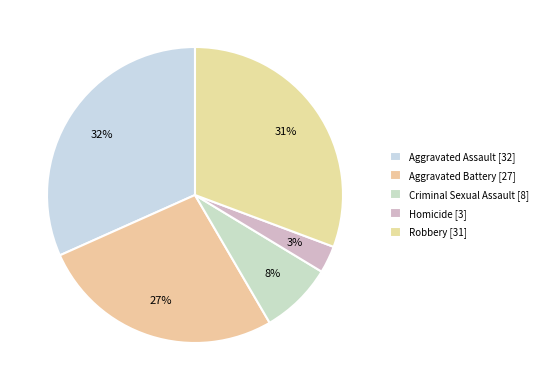

Count the number of slices in the pie.

5